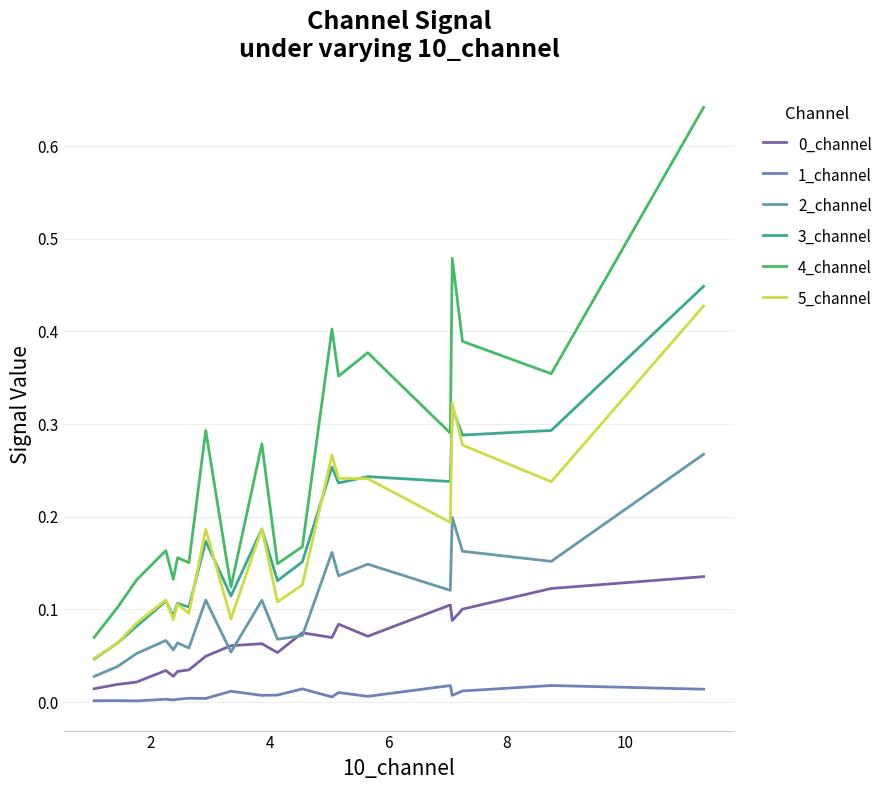

After their last crossing, which series has the higher values: 5_channel or 3_channel?

3_channel